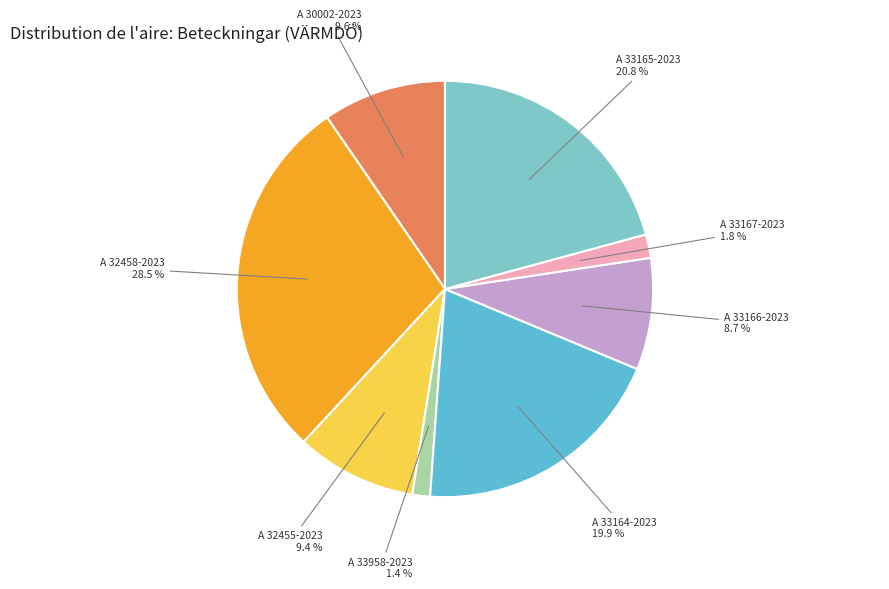

What is the largest slice in the pie chart?

A 32458-2023